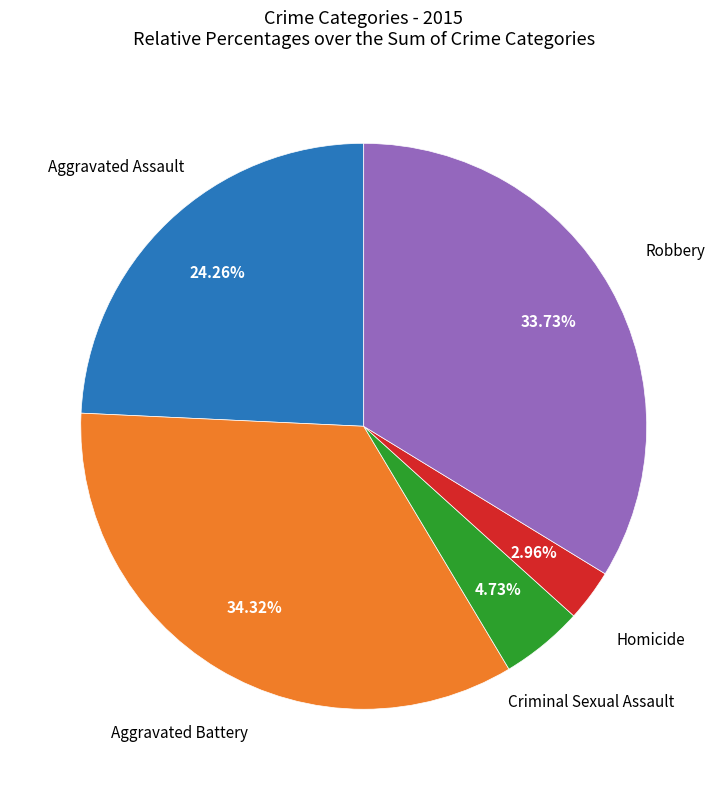

The Criminal Sexual Assault slice represents 5% of the pie. True or false?

True